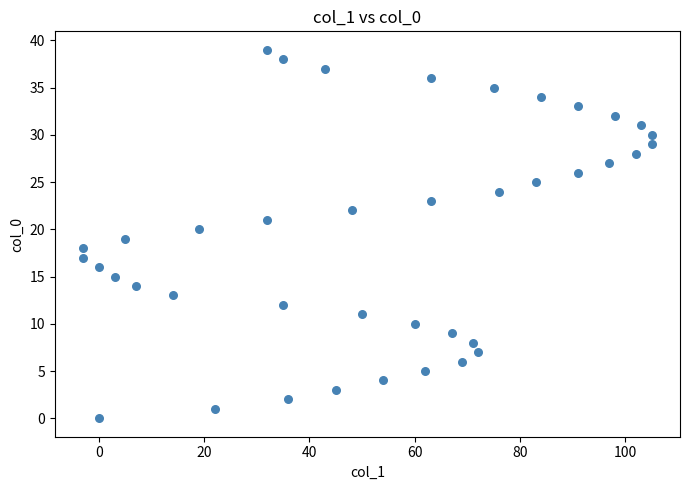

What is the range of X values (max minus min)?

108